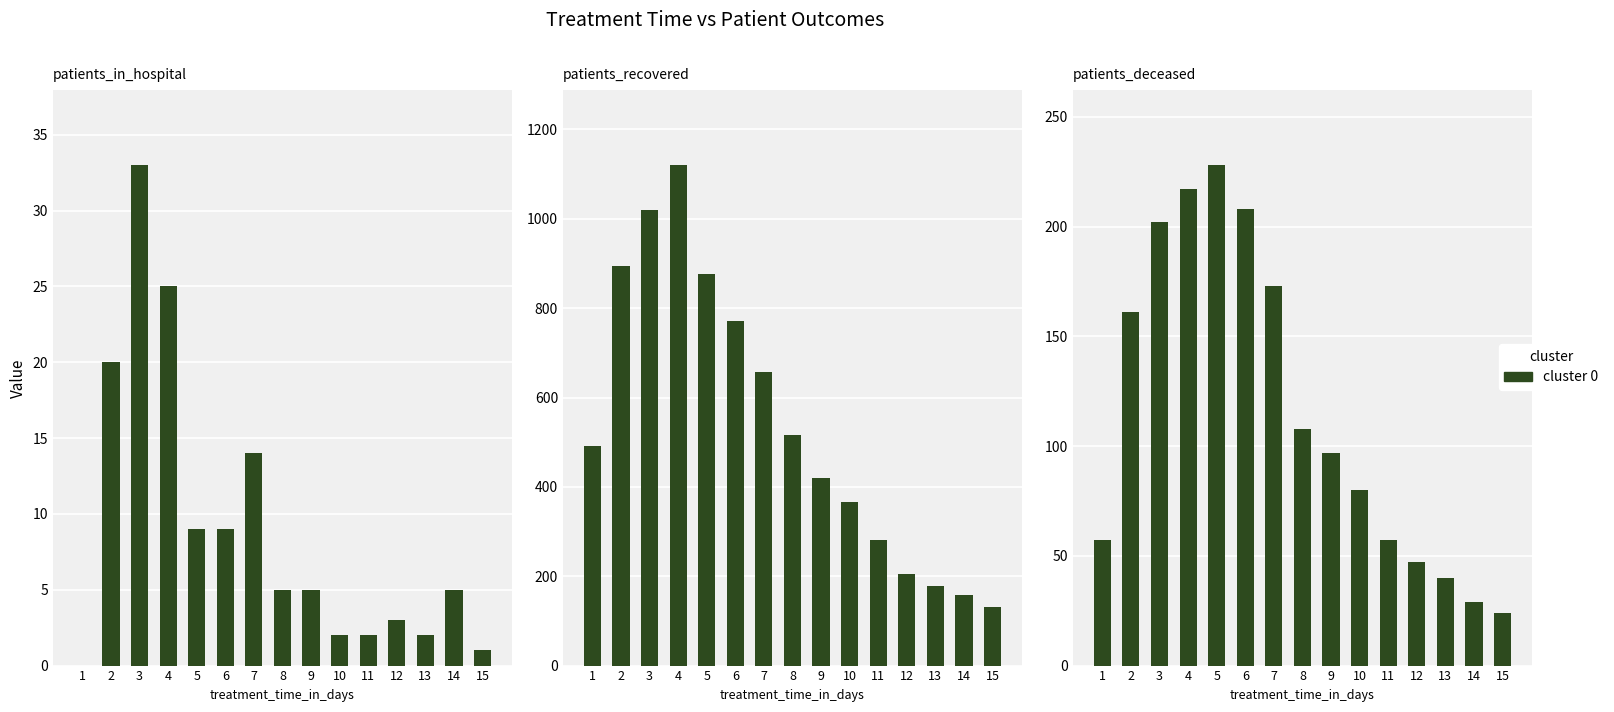

At which category is the sum across all series the highest?

4